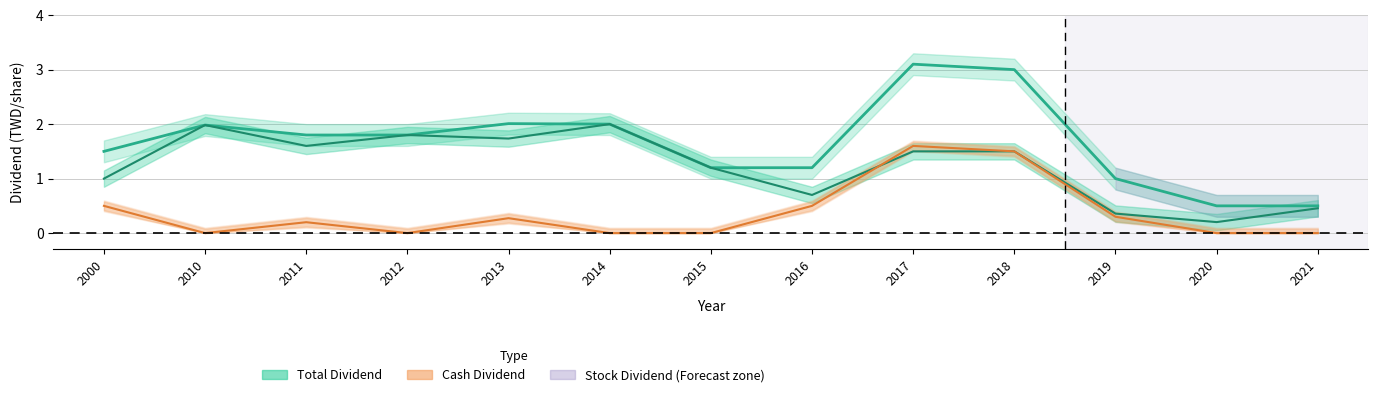

At which label is Total Dividend (line) closest to 1?

2019